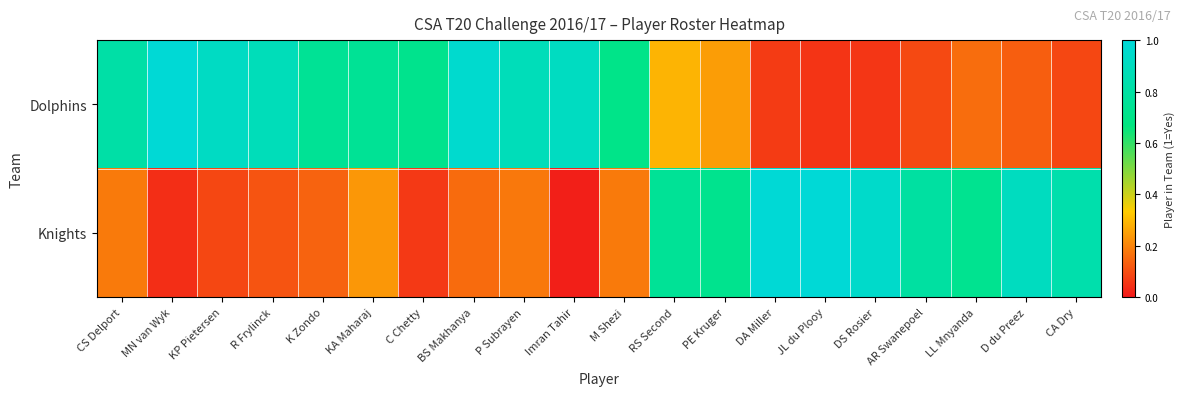

Reading right to left, transcribe all the data shown in this chart.

Dolphins: CA Dry=0.1	D du Preez=0.1	LL Mnyanda=0.2	AR Swanepoel=0.1	DS Rosier=0.1	JL du Plooy=0.1	DA Miller=0.1	PE Kruger=0.2	RS Second=0.3	M Shezi=0.7	Imran Tahir=0.9	P Subrayen=0.9	BS Makhanya=1.0	C Chetty=0.7	KA Maharaj=0.7	K Zondo=0.7	R Frylinck=0.9	KP Pietersen=0.9	MN van Wyk=1.0	CS Delport=0.8
Knights: CA Dry=0.8	D du Preez=0.9	LL Mnyanda=0.7	AR Swanepoel=0.8	DS Rosier=0.9	JL du Plooy=1.0	DA Miller=1.0	PE Kruger=0.7	RS Second=0.8	M Shezi=0.2	Imran Tahir=0.0	P Subrayen=0.2	BS Makhanya=0.2	C Chetty=0.1	KA Maharaj=0.2	K Zondo=0.1	R Frylinck=0.1	KP Pietersen=0.1	MN van Wyk=0.0	CS Delport=0.2